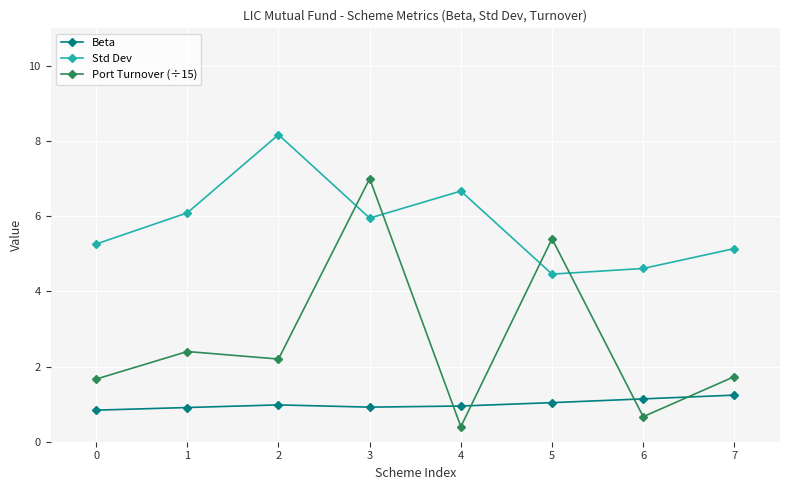

What is the sum of all Std Dev values?

46.4